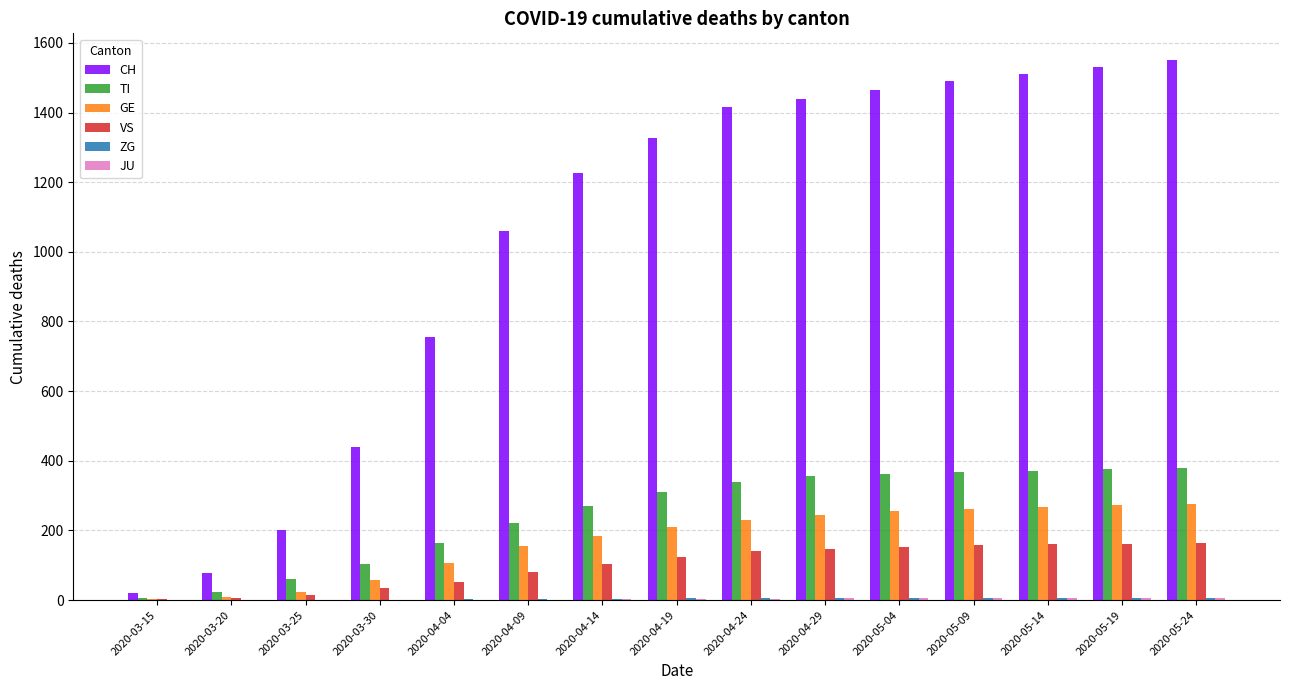

The value of VS at 2020-05-09 is 101. True or false?

False